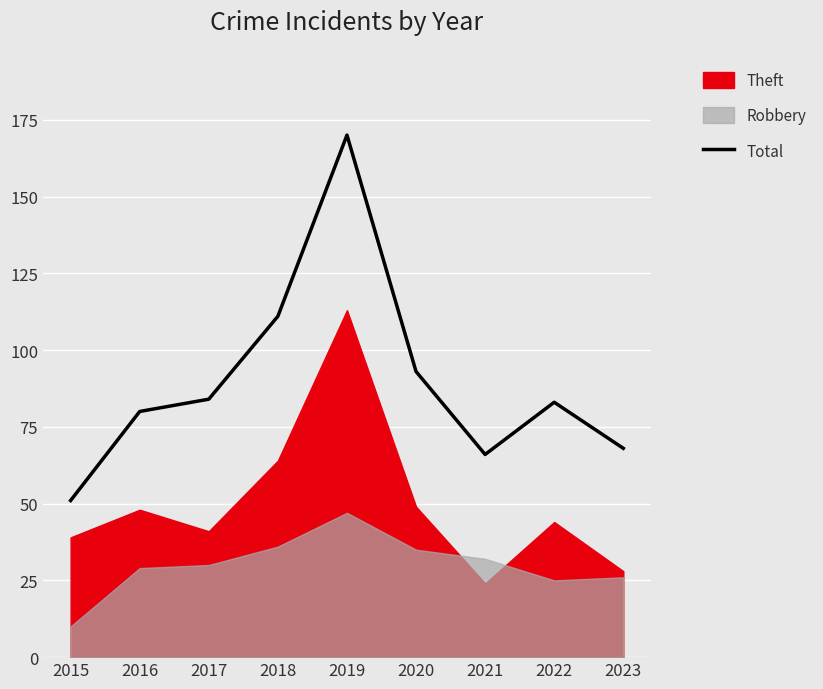

How many points are lower than both their immediate neighbors (excluding endpoints)?

1